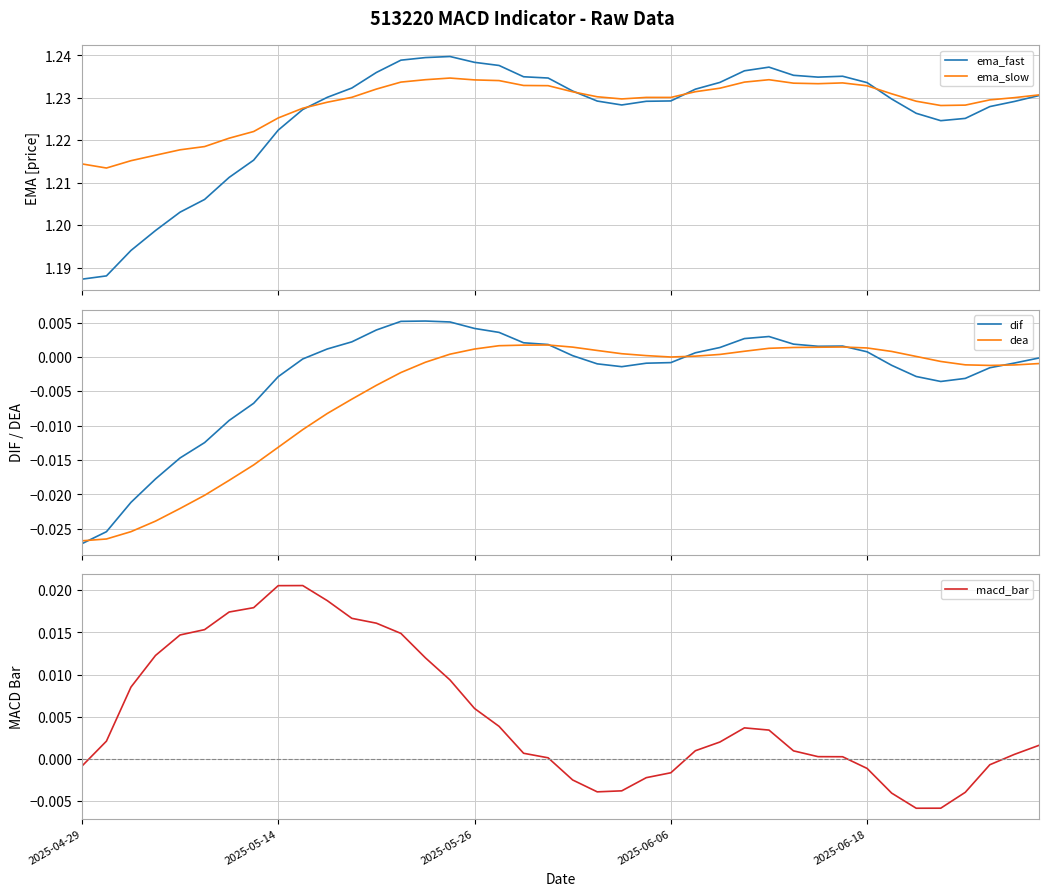

Does the chart have visible grid lines?

Yes